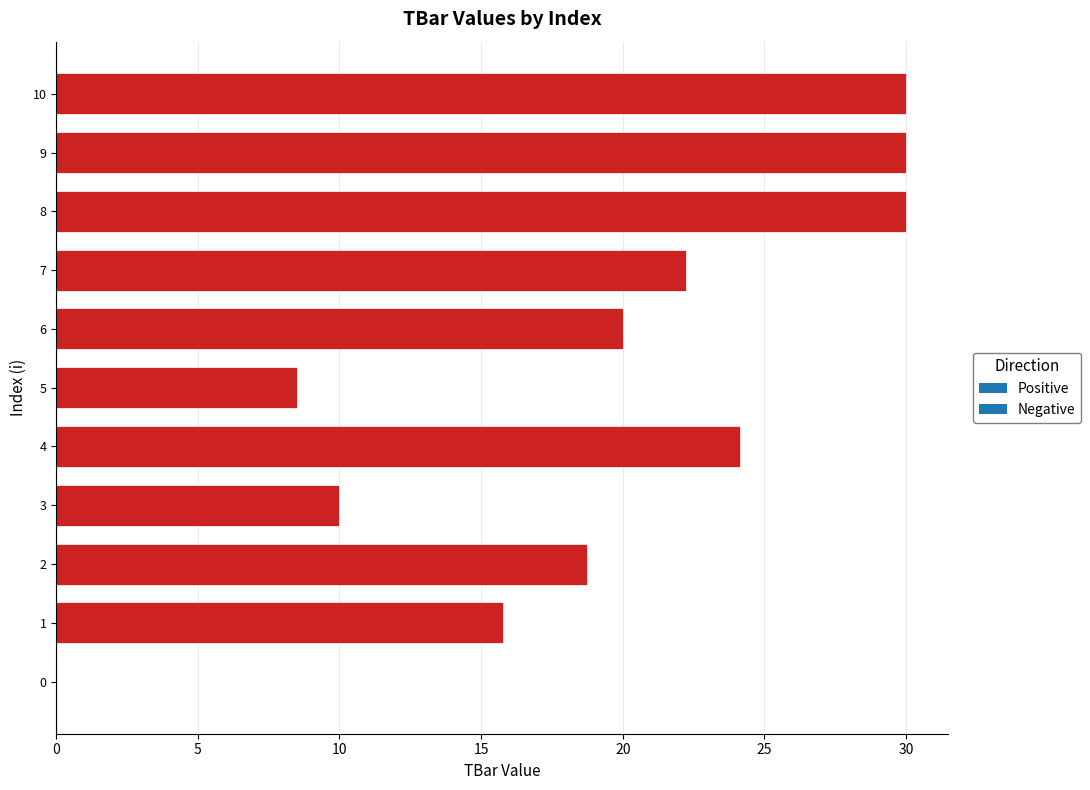

How many positive values are there?

10